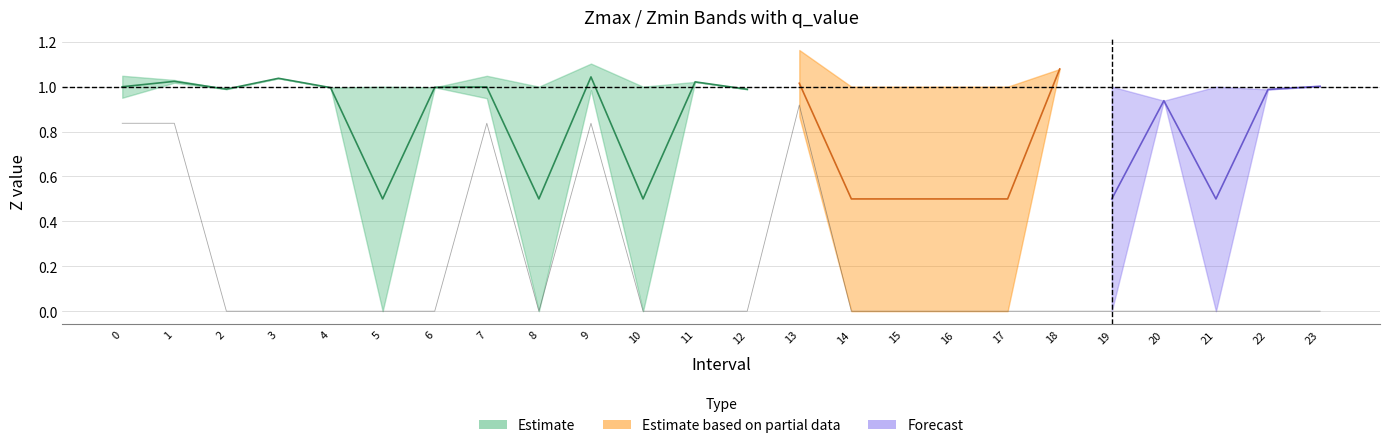

What is the greatest value displayed?

1.2